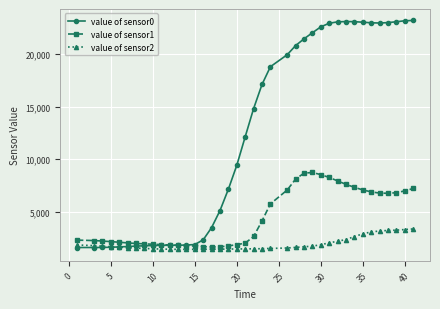

What is the greatest value displayed?

23214